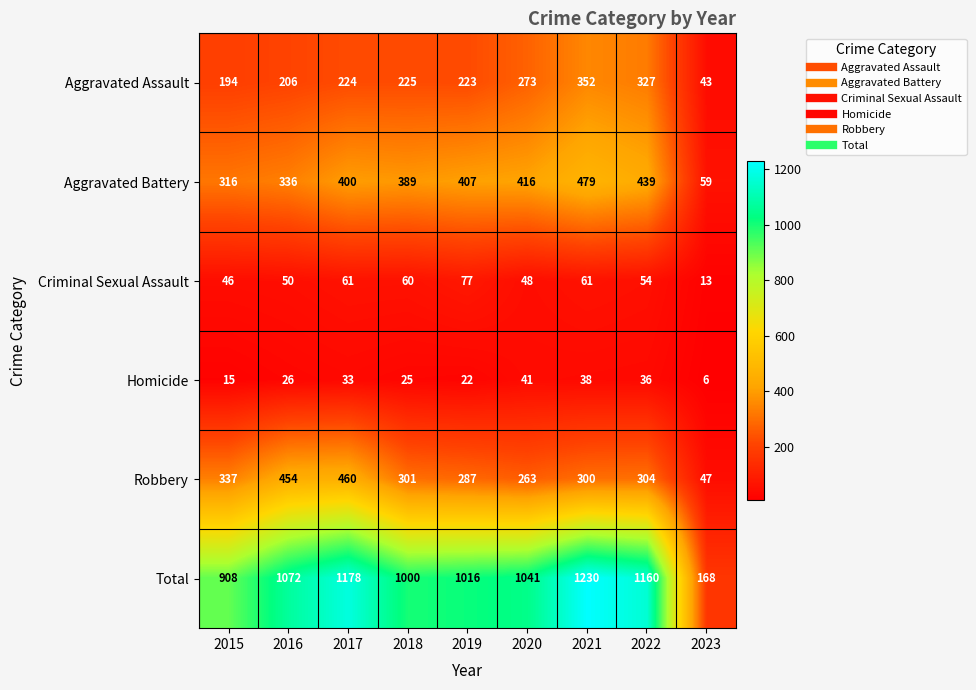

What is the total value across all series at 2018?

2000